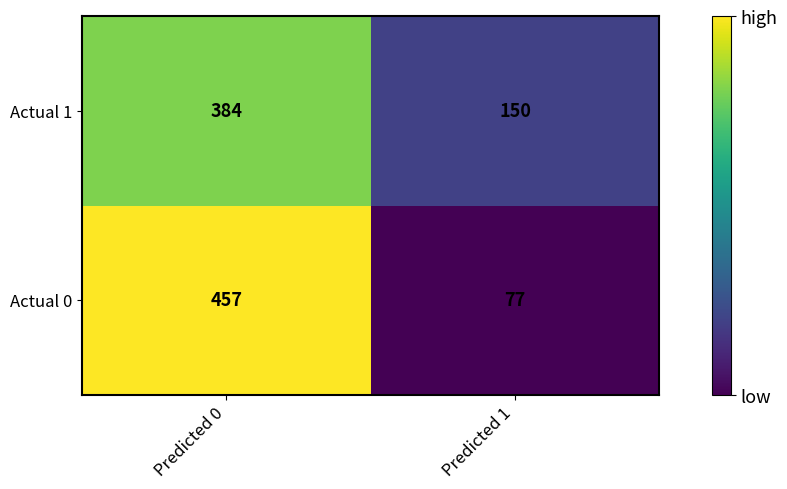

What is the difference between the Actual 0 values at Predicted 1 and Predicted 0?

380